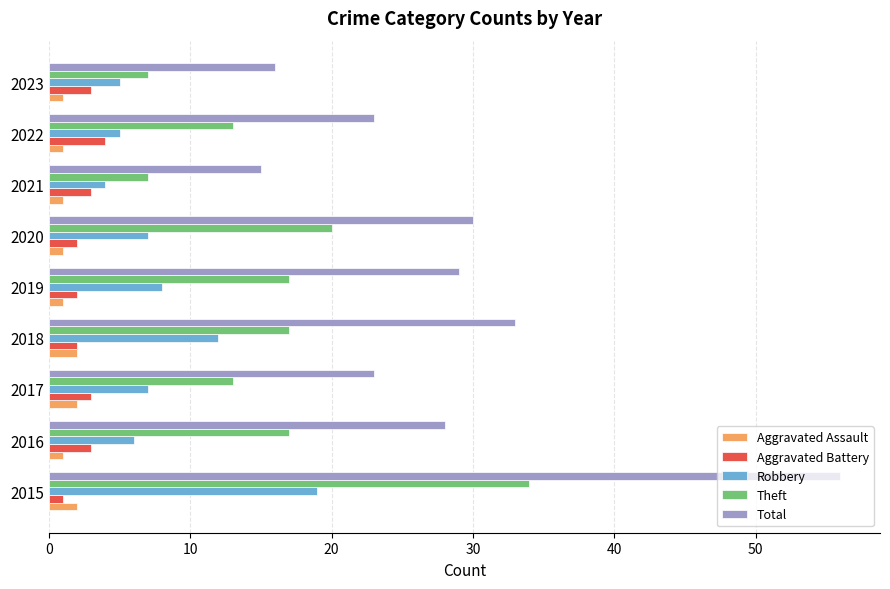

Which series has the widest spread of values?

Total